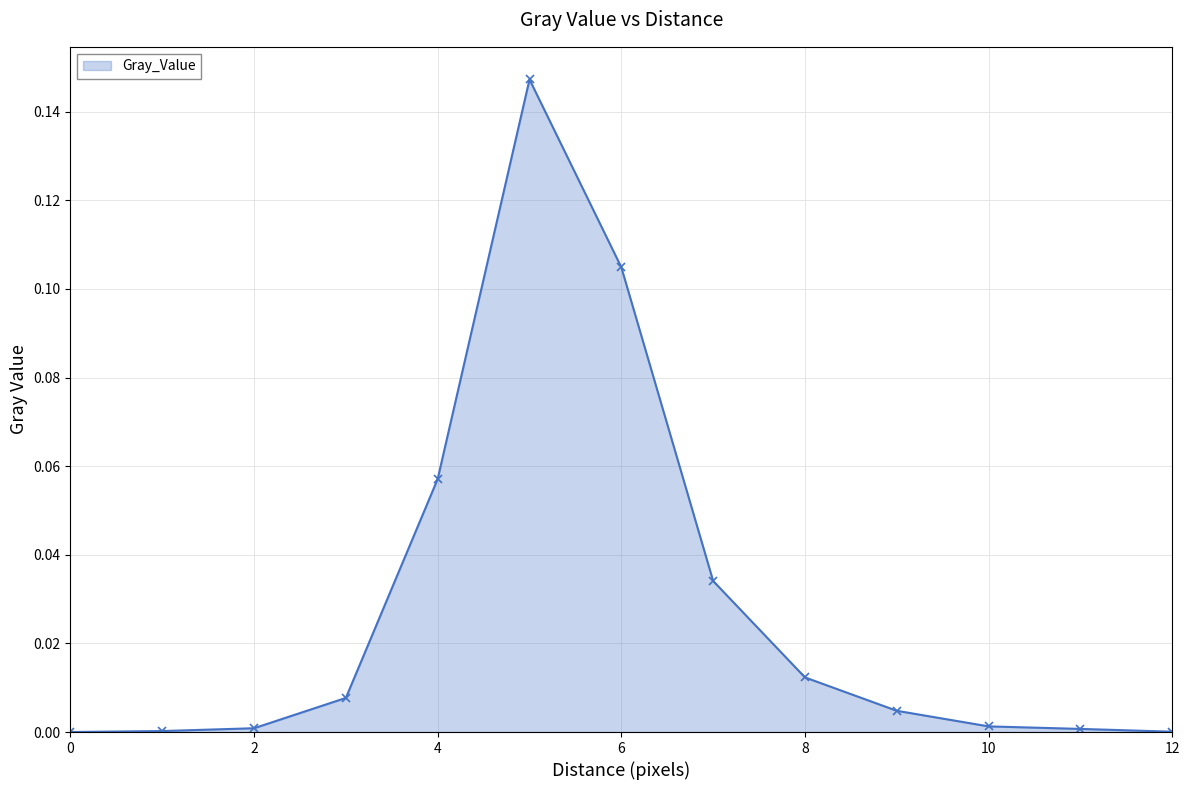

True or false: there are more than 0 points higher than both neighbors.

True